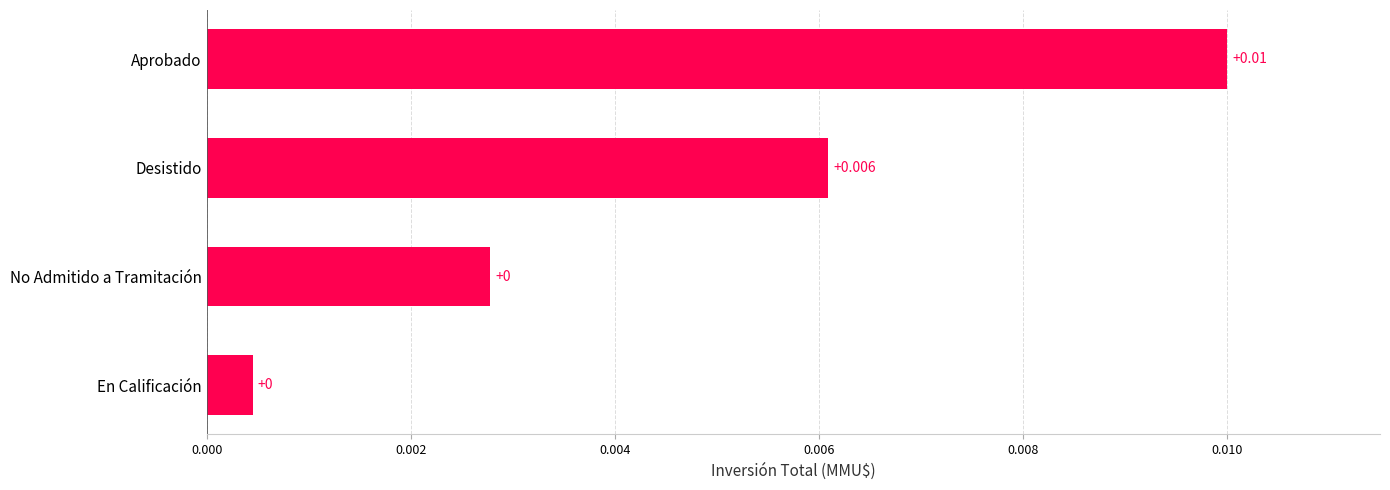

Rank the categories by value from lowest to highest.

En Calificación, No Admitido a Tramitación, Desistido, Aprobado